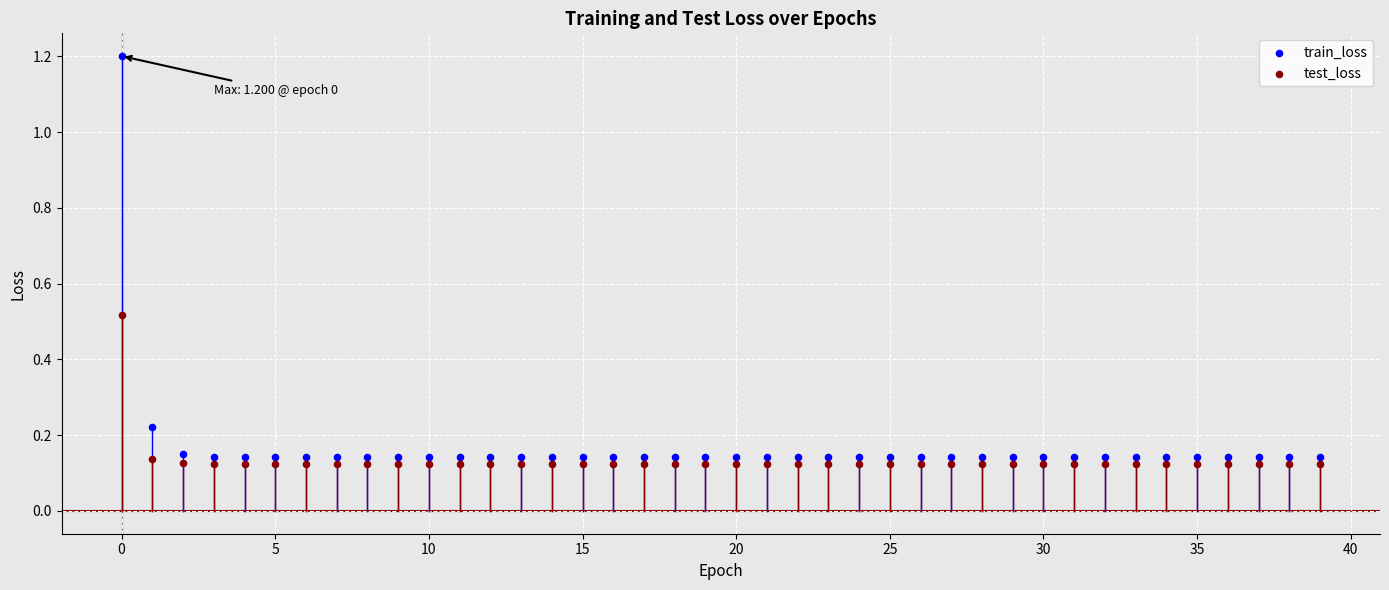

Across all data points, what is the range of Y values (max minus min)?

1.1